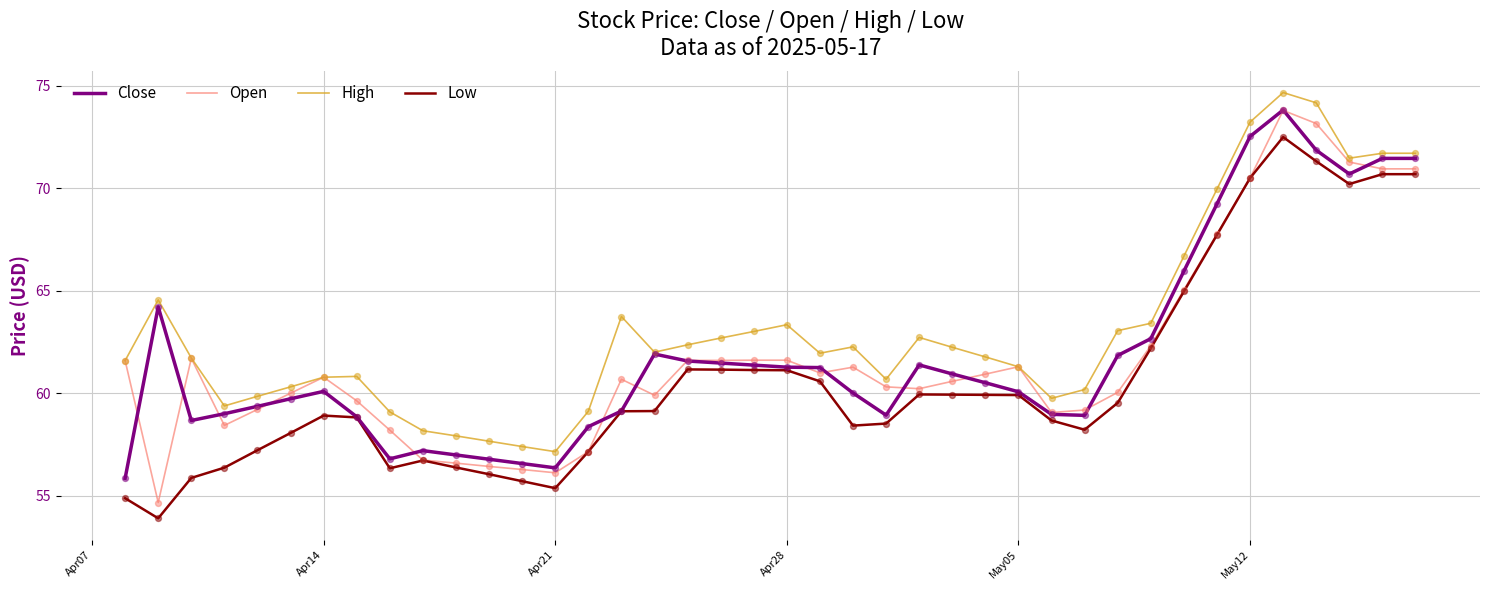

Which series has the widest spread of values?

Open